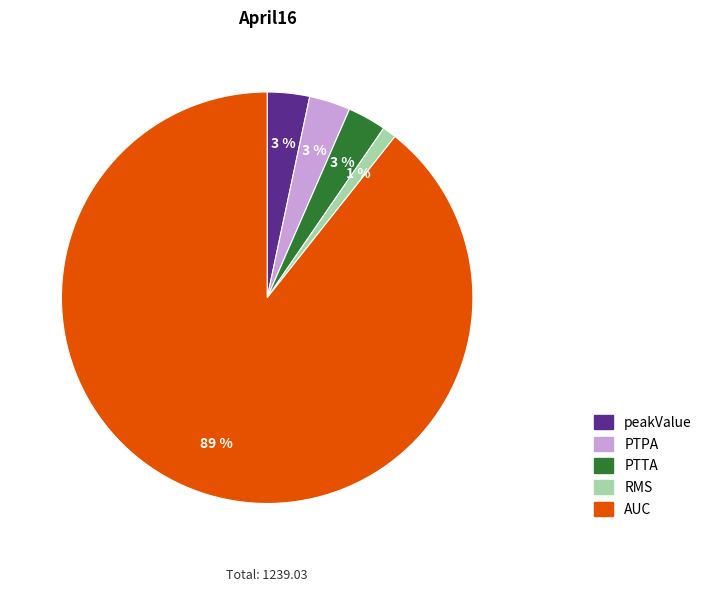

Which category has the biggest portion of the pie?

AUC